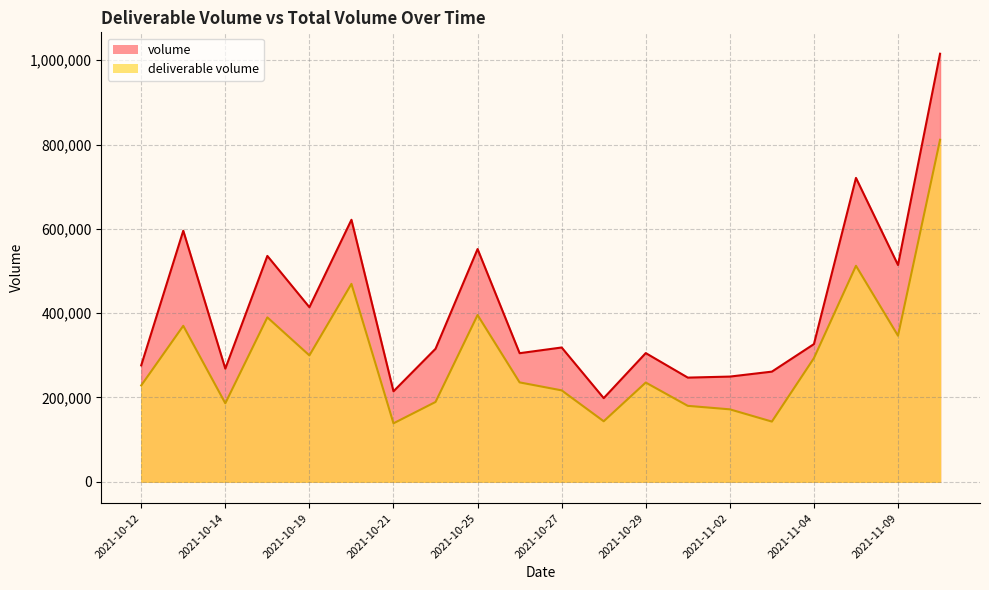

What is the lowest value of the volume series?

198410